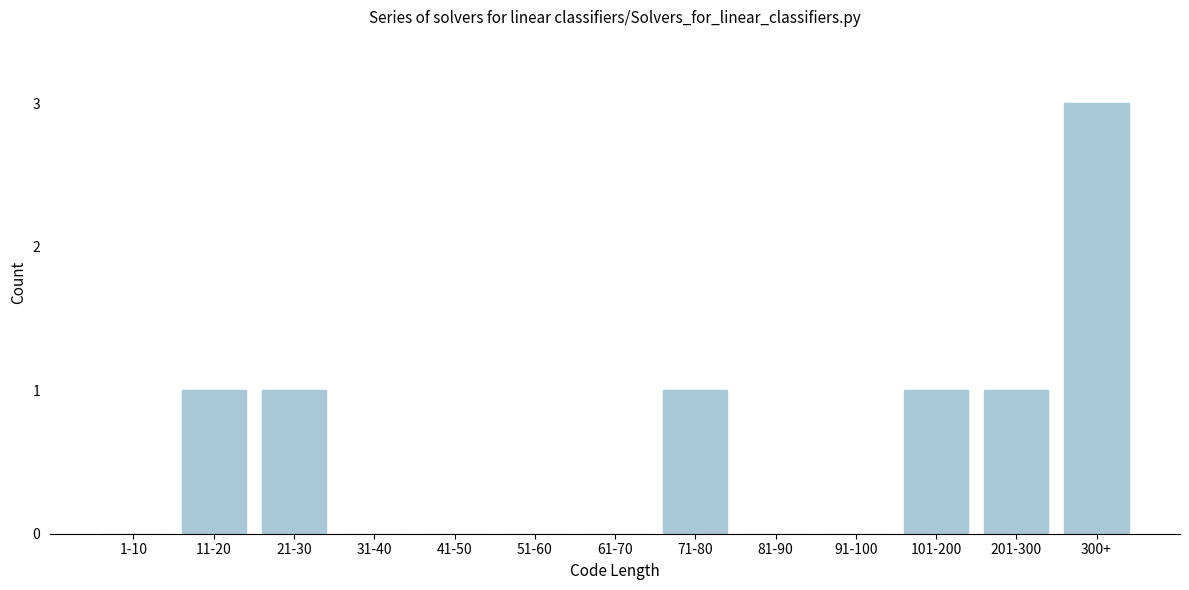

Reading left to right, transcribe all the data shown in this chart.

1-10=0	11-20=1	21-30=1	31-40=0	41-50=0	51-60=0	61-70=0	71-80=1	81-90=0	91-100=0	101-200=1	201-300=1	300+=3